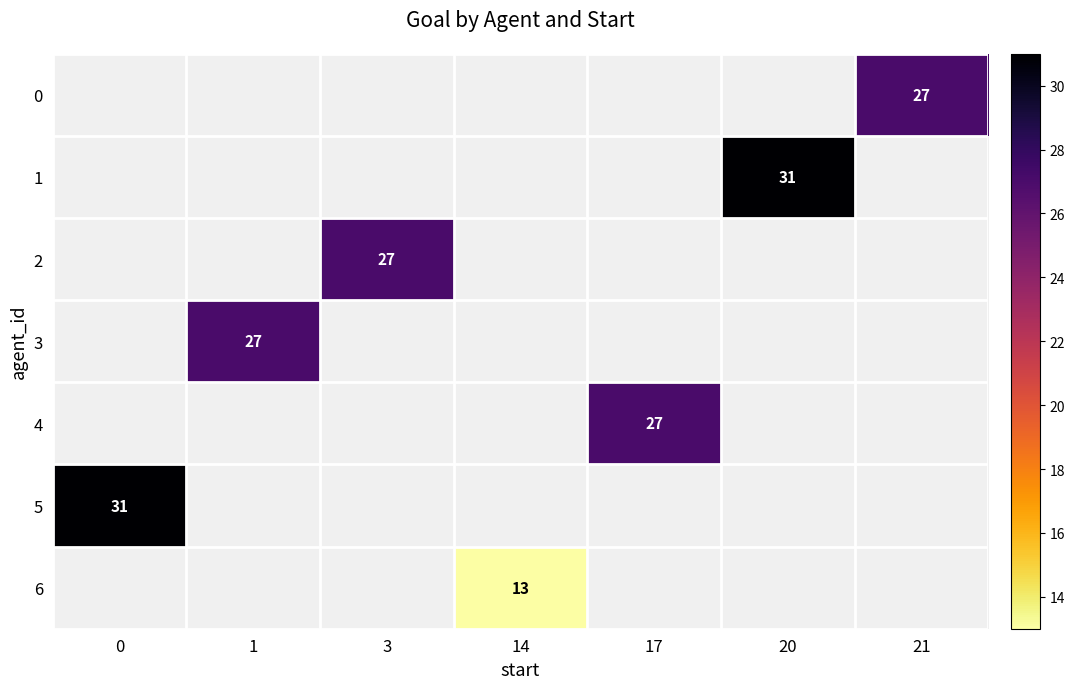

Is it true that 0 equals 27 at 21?

True